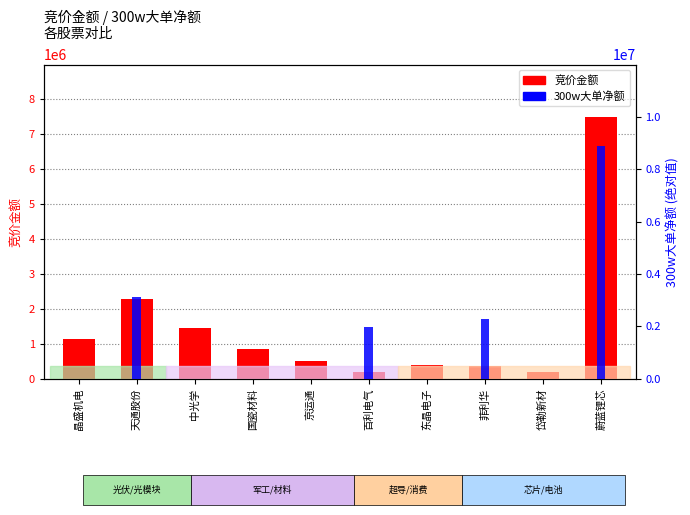

Reading right to left, extract all data points from this chart.

竞价金额: 7484190	203820	357760	387000	203056	503480	859782	1455552	2269190	1128137
300w大单净额: 8881379	0	2285181	0	1963223	0	0	0	3124737	0